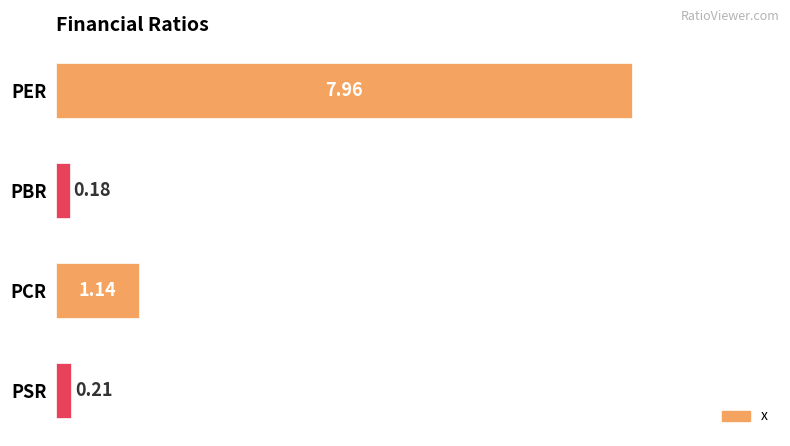

Between PER and PBR, which is larger?

PER